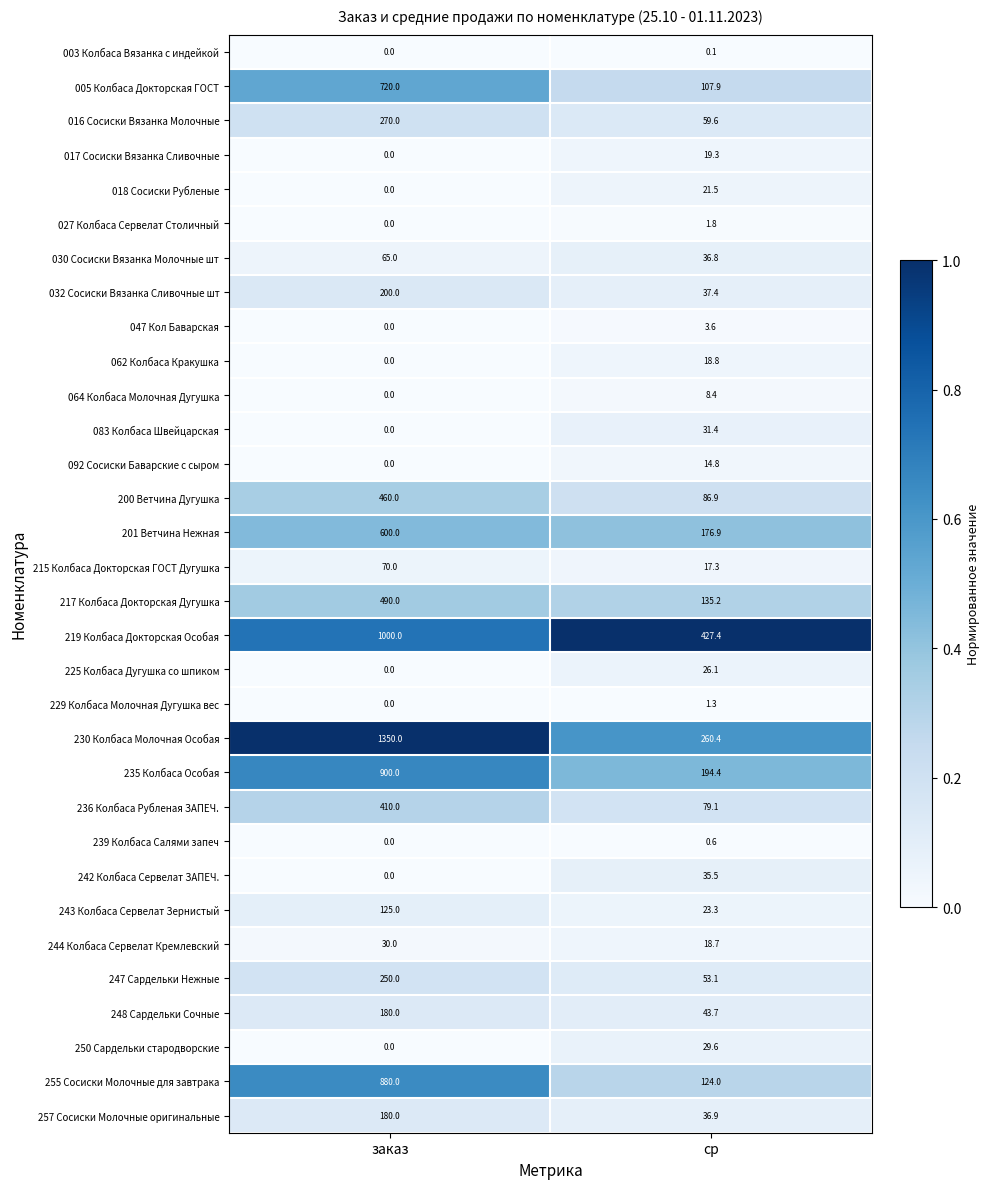

Rank the categories by 255 Сосиски Молочные для завтрака value from lowest to highest.

ср, заказ